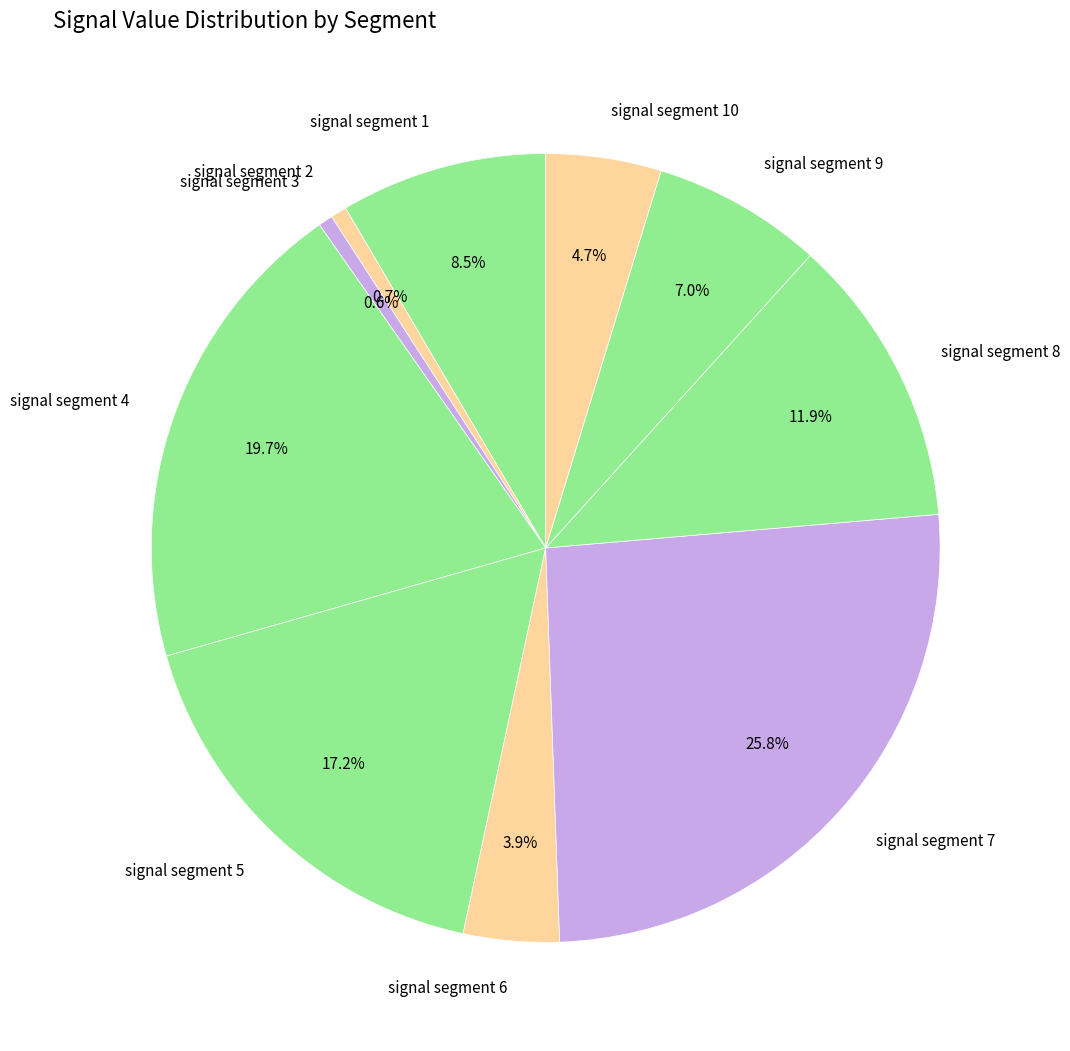

What percentage is NOT represented by signal segment 5?

82.8%